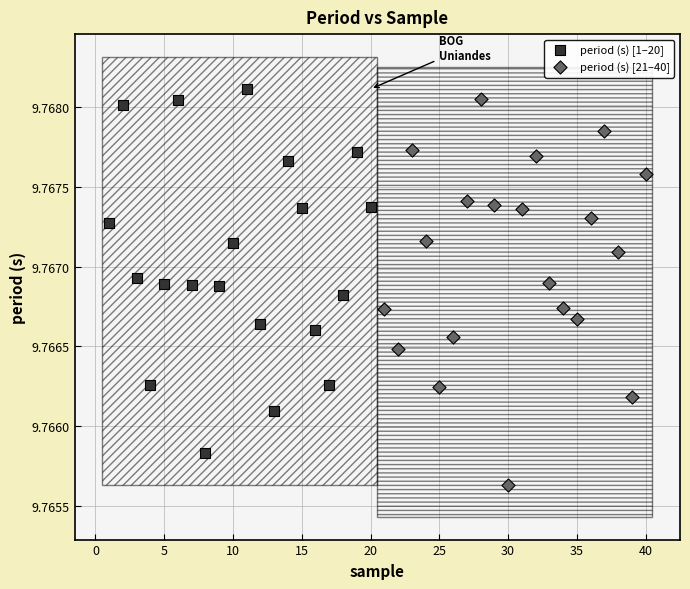

Which series contains the lowest Y value?

period (s) [21–40]